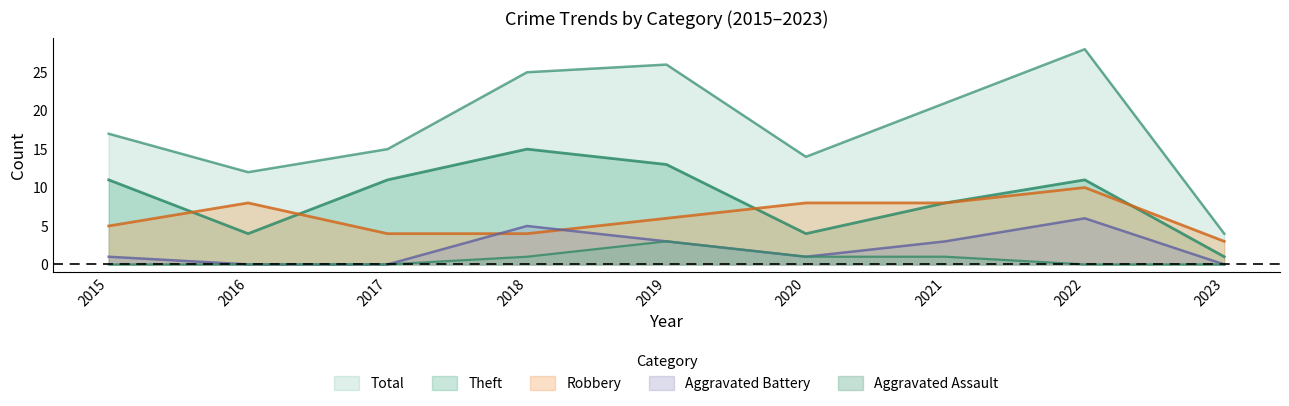

Which series has the largest range (max minus min)?

Total